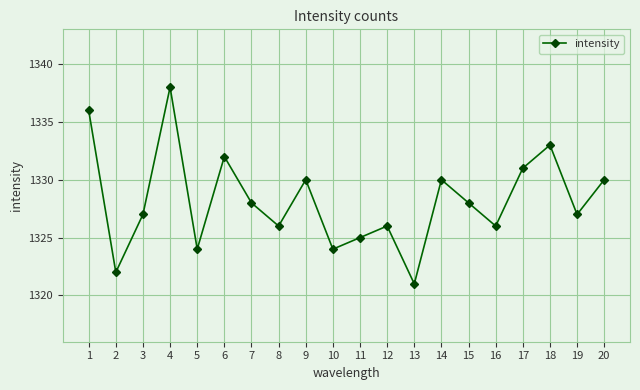

Where is the first local minimum?

2